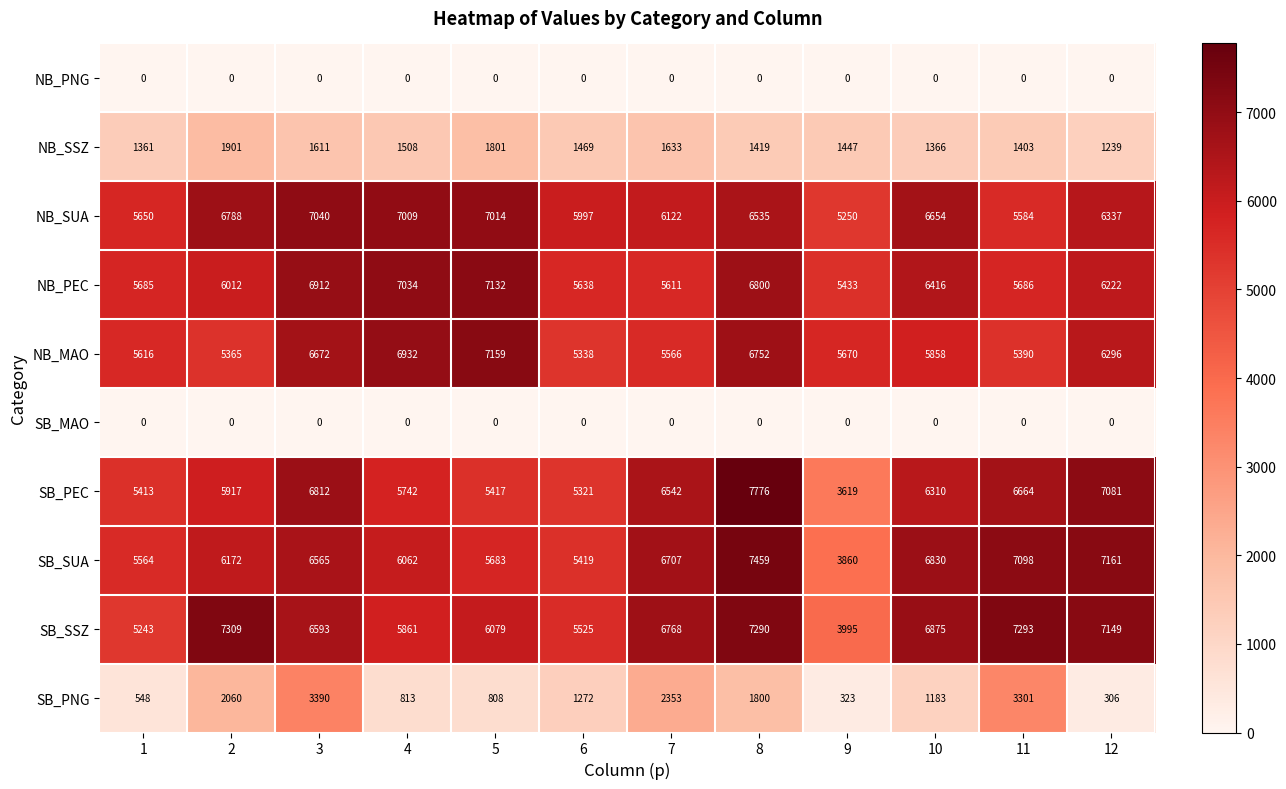

Count the number of categories in the chart.

12